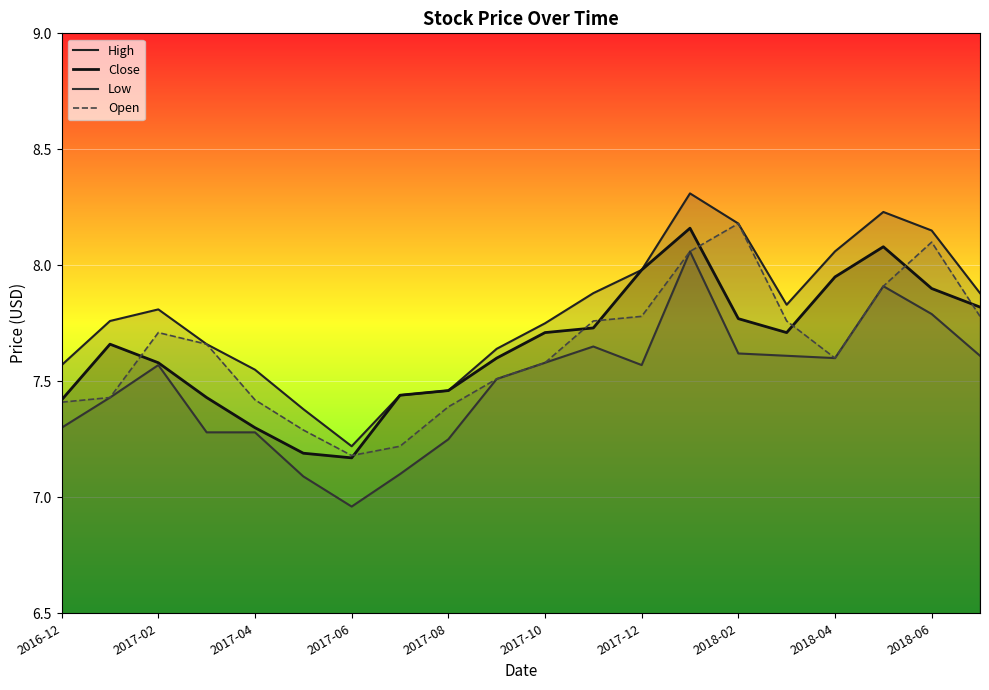

The Close series shows 11.6 at 2018-04. True or false?

False